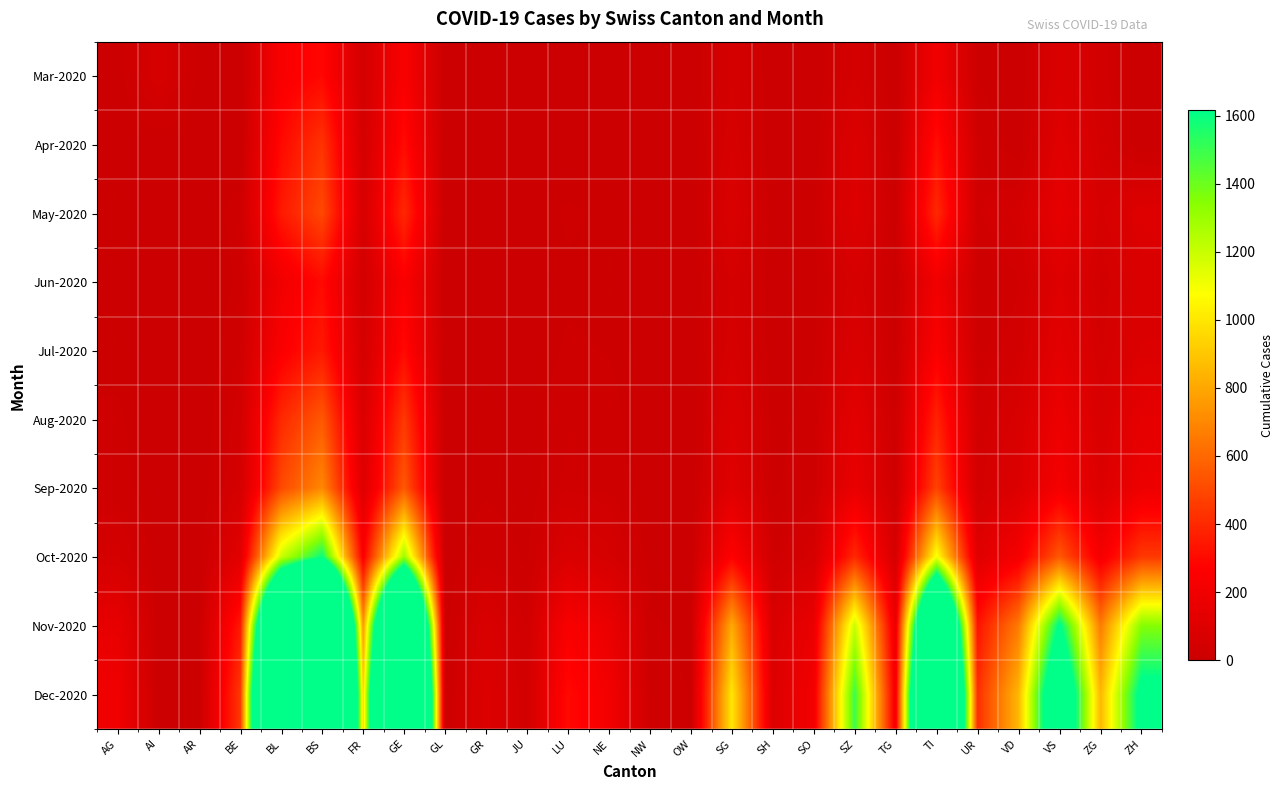

Rank the series by their maximum value, from highest to lowest.

Dec-2020, Nov-2020, Oct-2020, Sep-2020, Aug-2020, May-2020, Apr-2020, Jul-2020, Jun-2020, Mar-2020